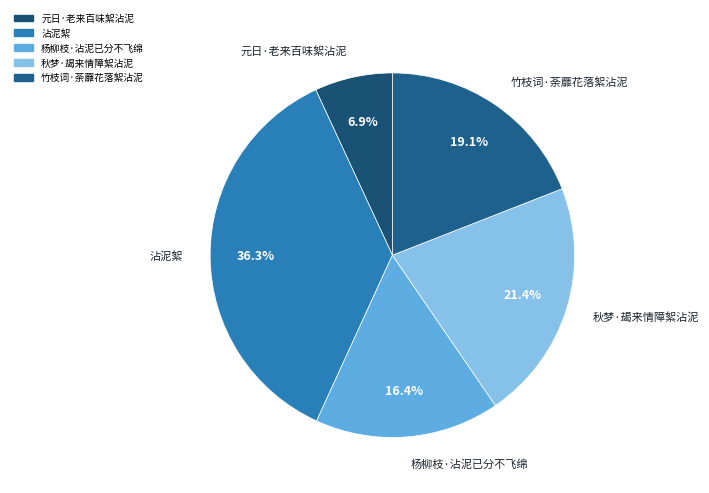

How many slices are in this pie chart?

5